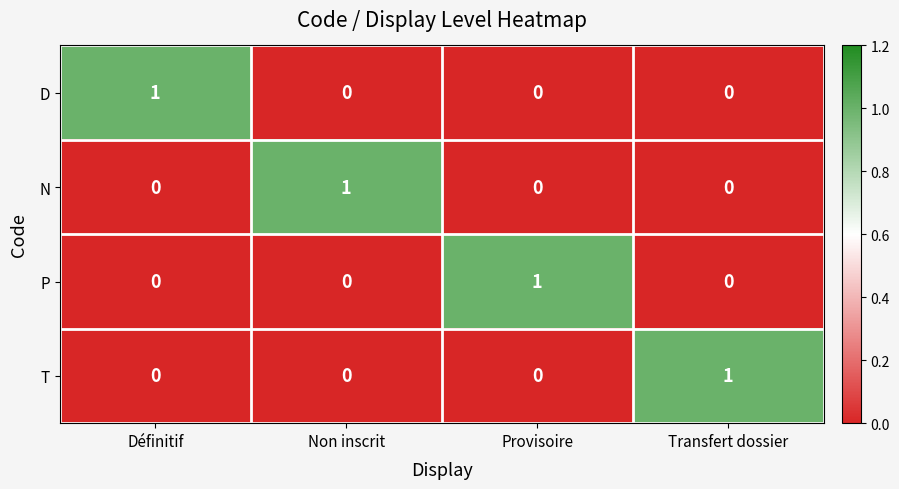

Which category has the highest value in the N series?

Non inscrit